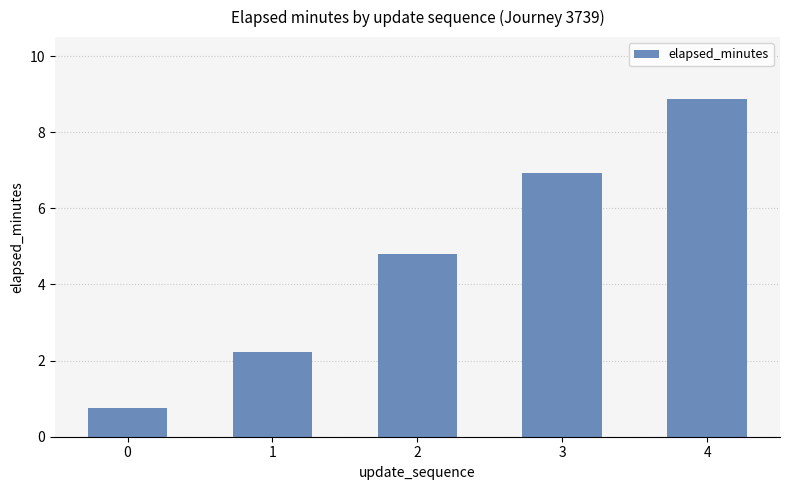

What is the value of the 5th bar from the left?

8.9